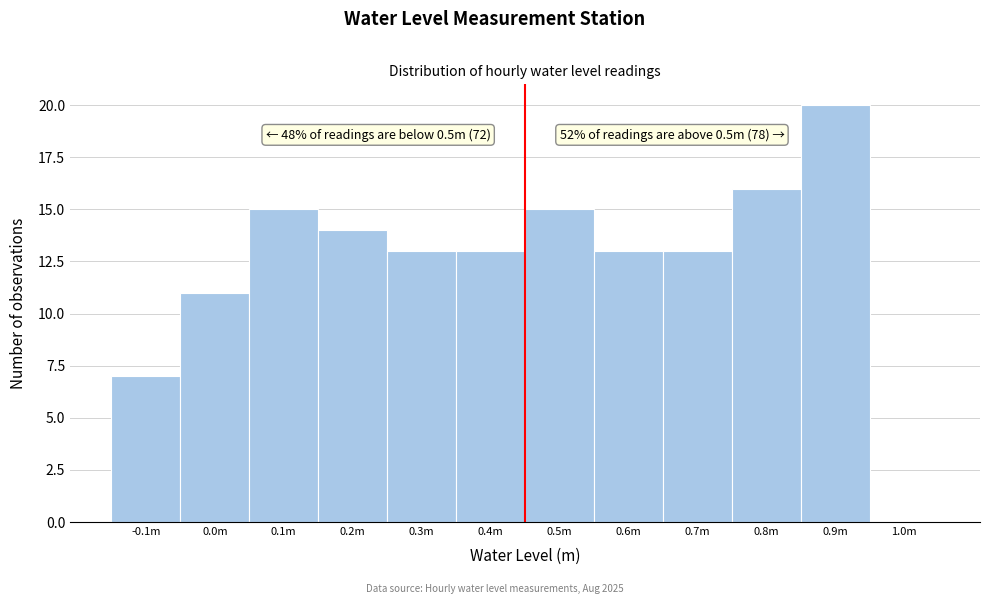

Reading right to left, transcribe all the data shown in this chart.

1.0m=0	0.9m=20	0.8m=16	0.7m=13	0.6m=13	0.5m=15	0.4m=13	0.3m=13	0.2m=14	0.1m=15	0.0m=11	-0.1m=7